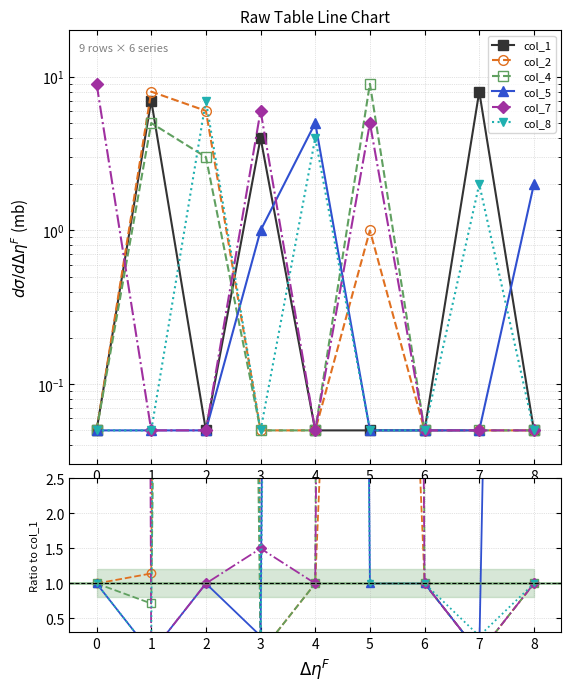

At which category is the sum across all series the highest?

2